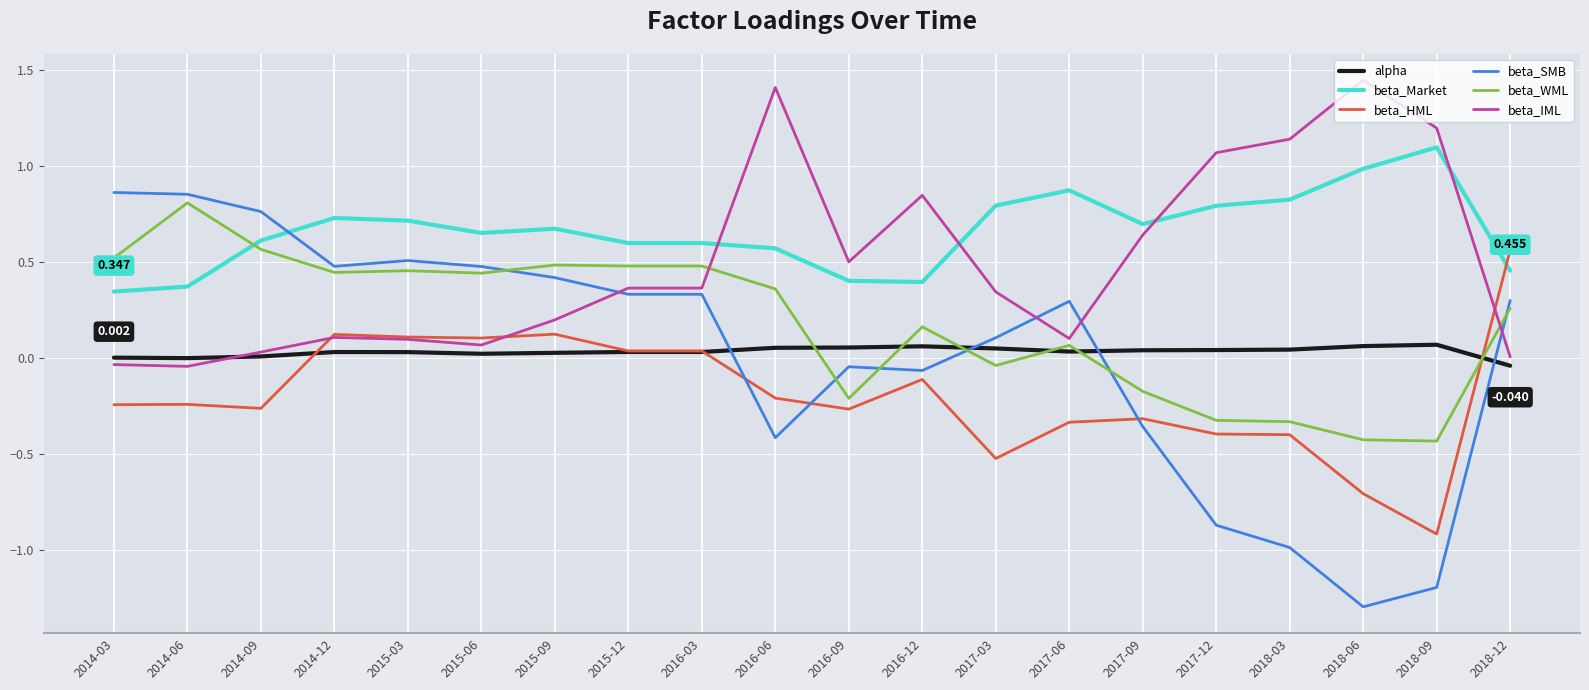

After their last crossing, which series has the higher values: beta_WML or alpha?

beta_WML